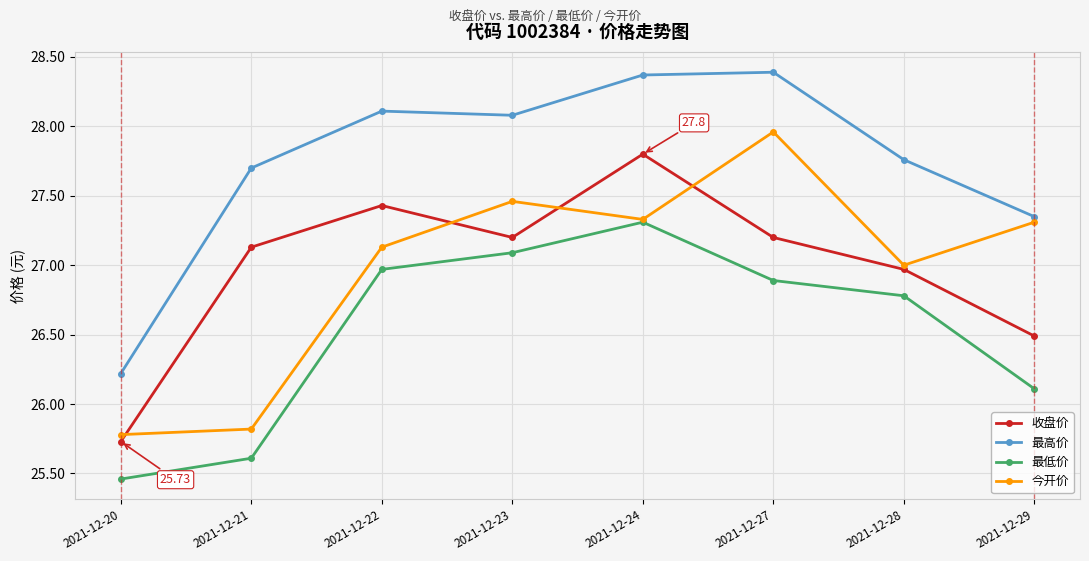

At how many categories does at least one series exceed 27?

7